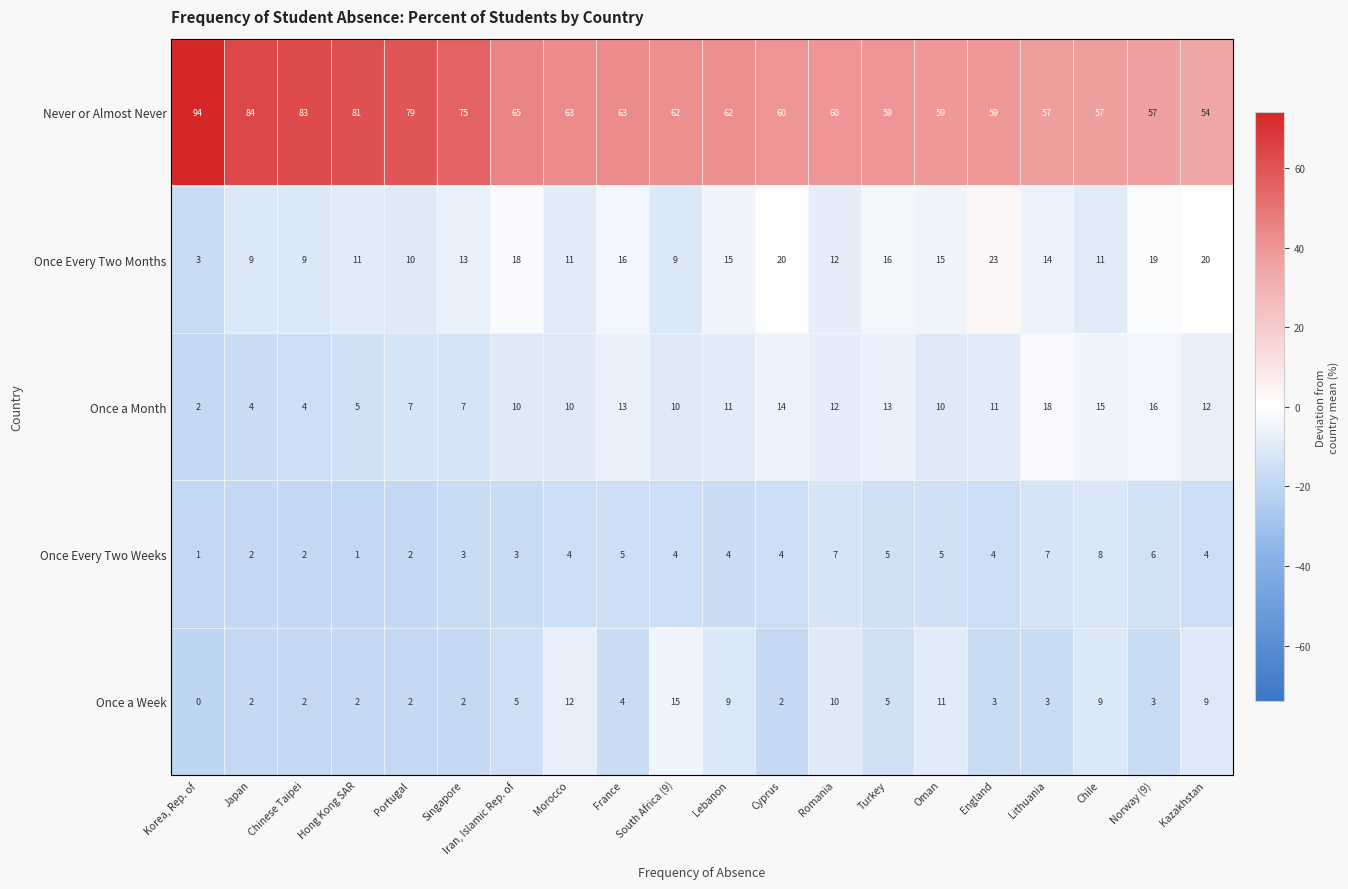

Rank the categories by Once Every Two Weeks value from lowest to highest.

Korea, Rep. of, Hong Kong SAR, Japan, Chinese Taipei, Portugal, Iran, Islamic Rep. of, Singapore, Lebanon, Morocco, South Africa (9), Cyprus, England, Kazakhstan, France, Oman, Turkey, Norway (9), Romania, Lithuania, Chile